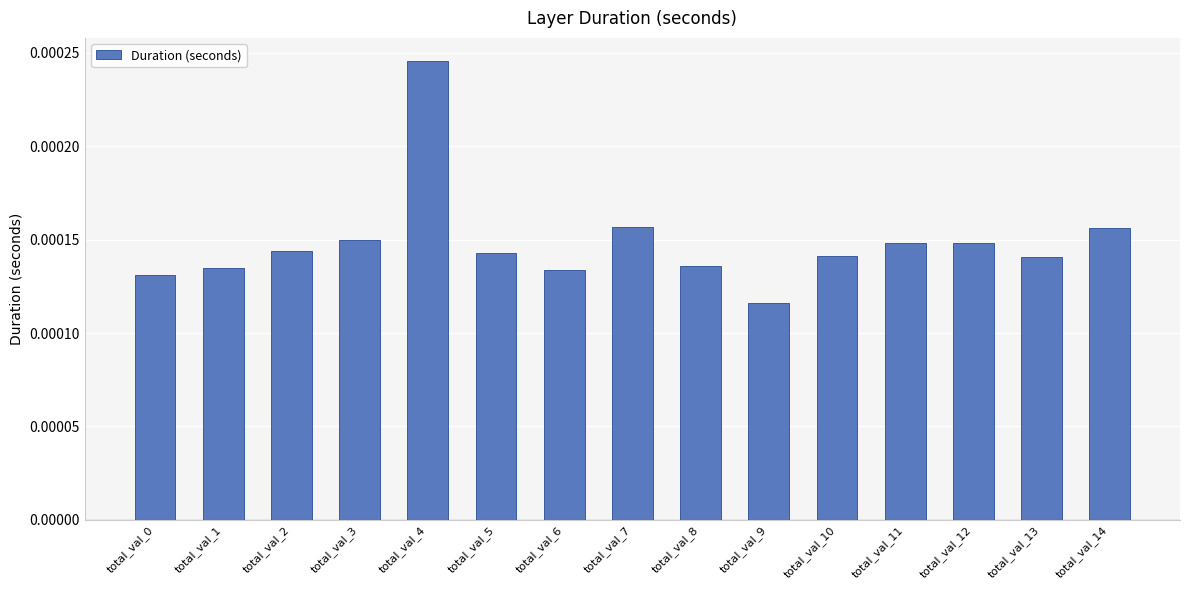

How many data points does each series have?

15